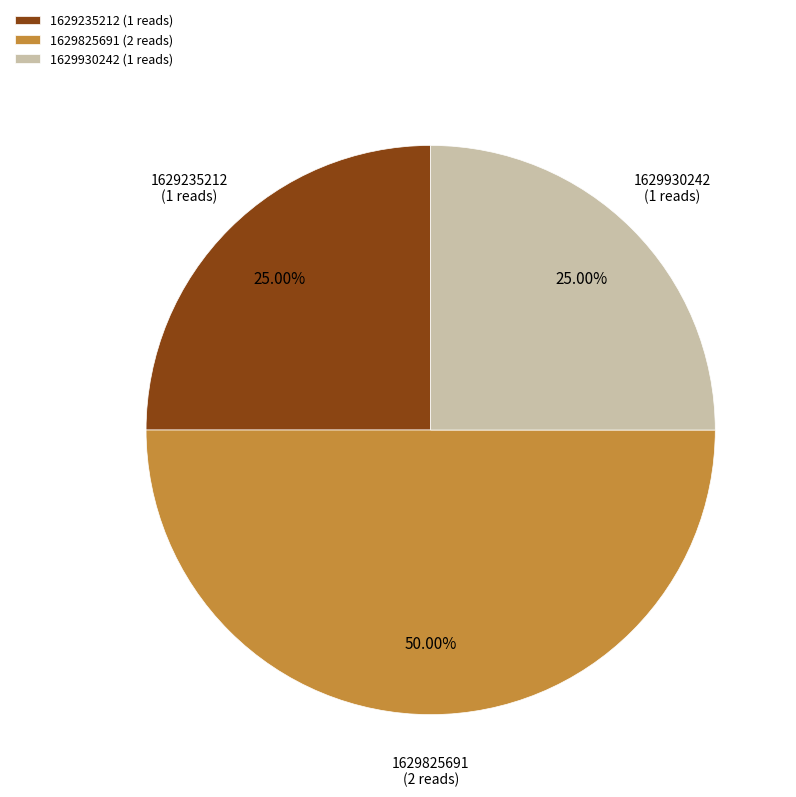

Is the sum of 1629930242 (1 reads) and 1629825691 (2 reads) greater than half?

Yes